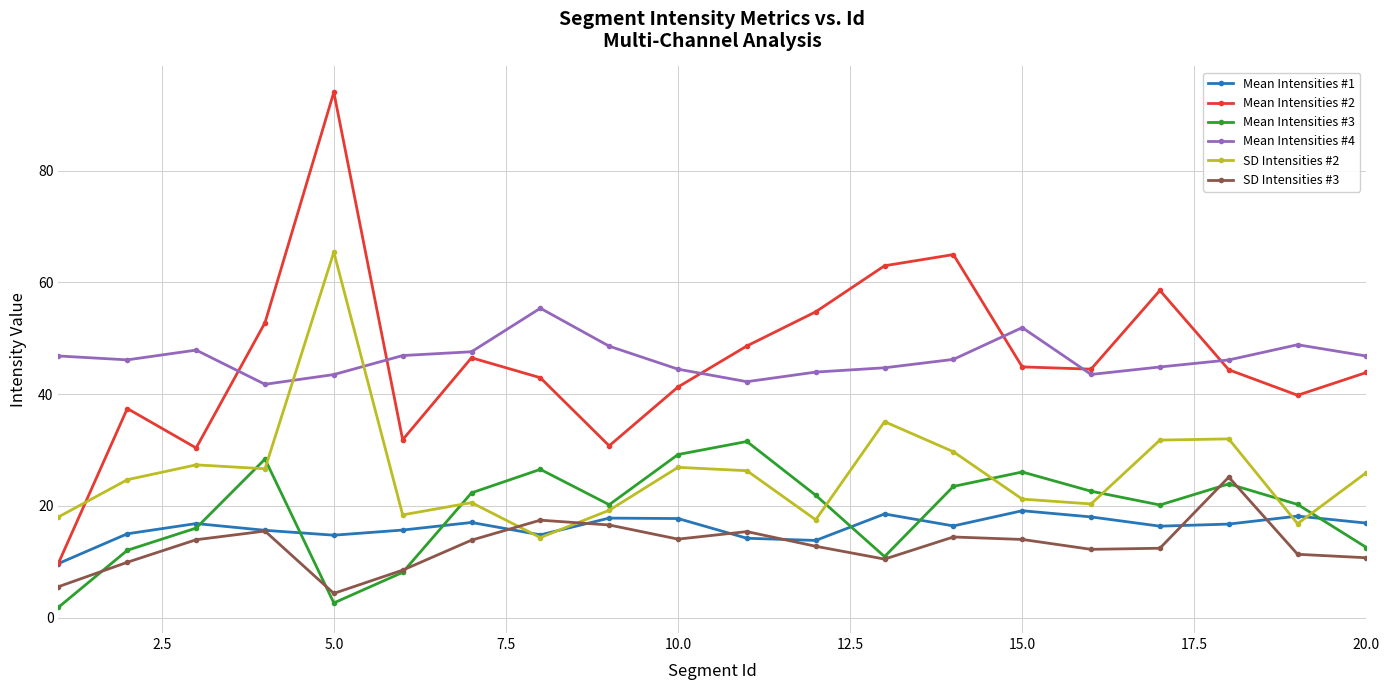

At how many categories does at least one series exceed 66?

1